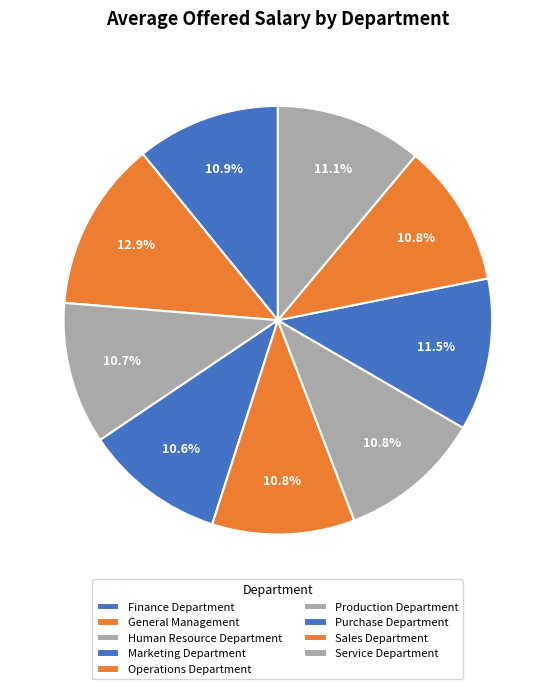

What percentage is the Operations Department slice, to the nearest percent?

11%